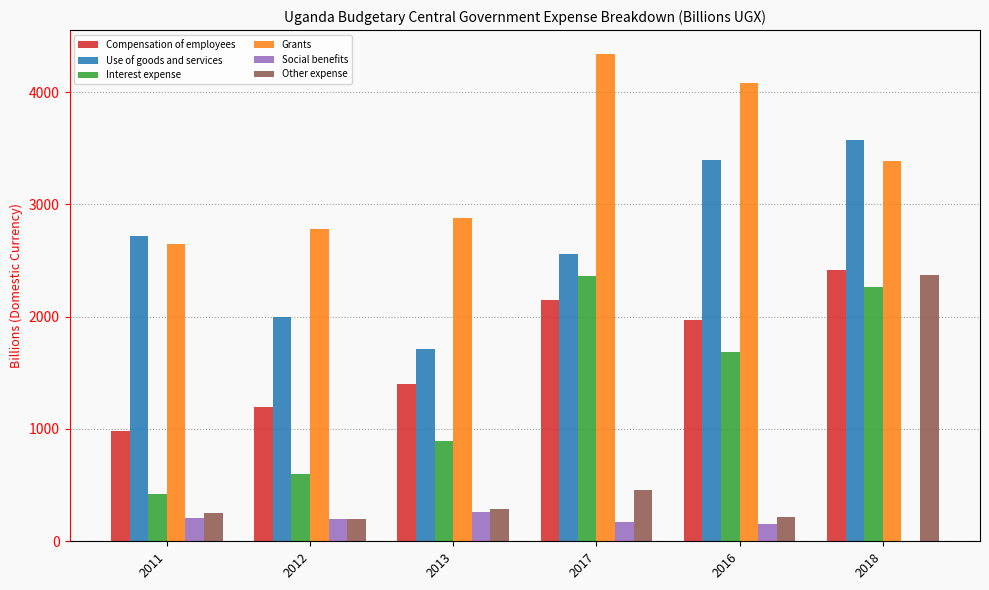

Is the value of Use of goods and services at 2016 greater than the value of Social benefits at 2018?

Yes